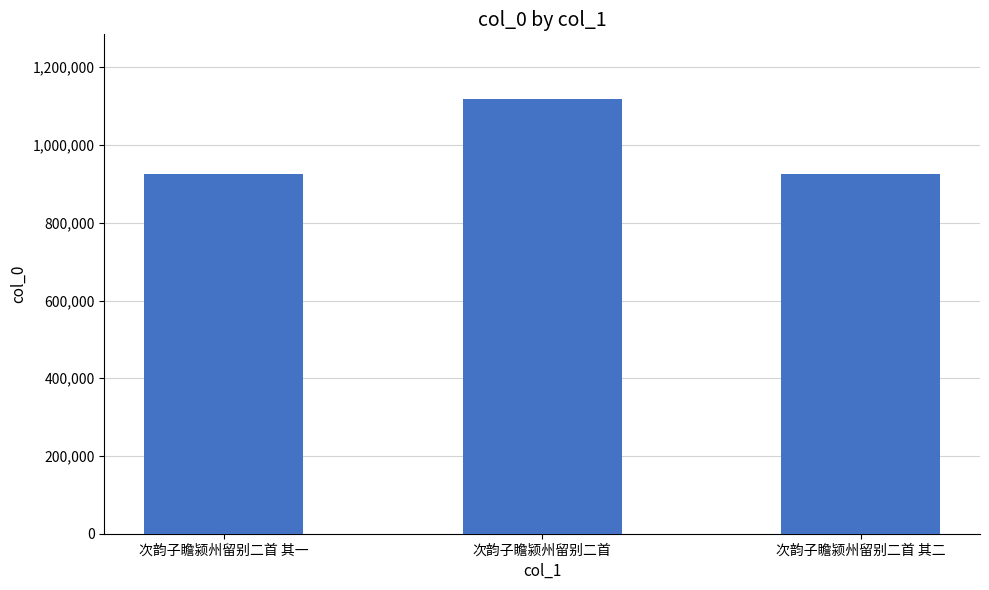

What is the change in value from 次韵子瞻颍州留别二首 to 次韵子瞻颍州留别二首 其二?

-192659